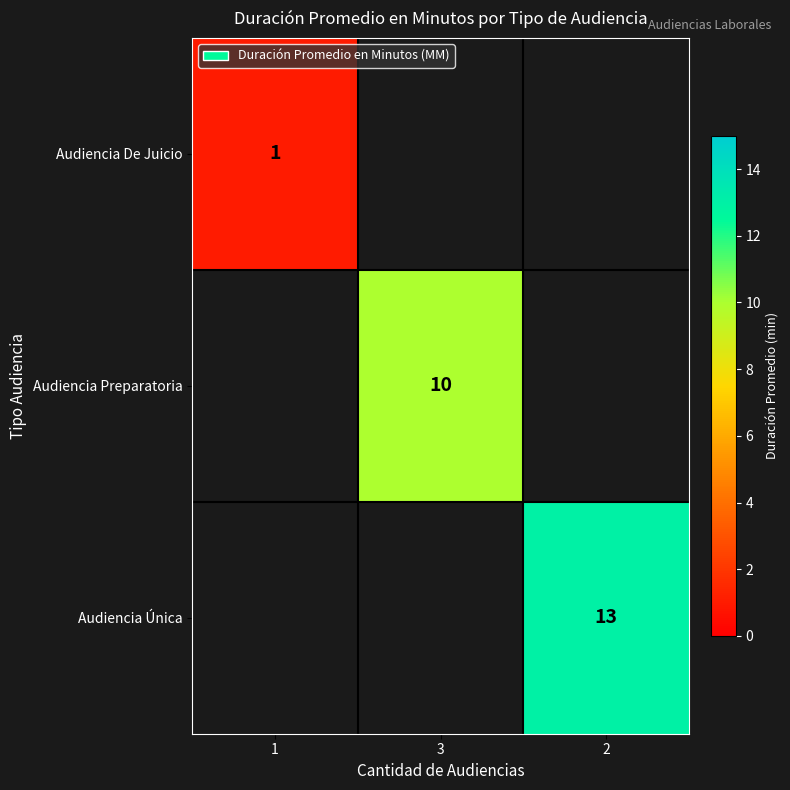

Which category has the lowest value in the Audiencia Única series?

1